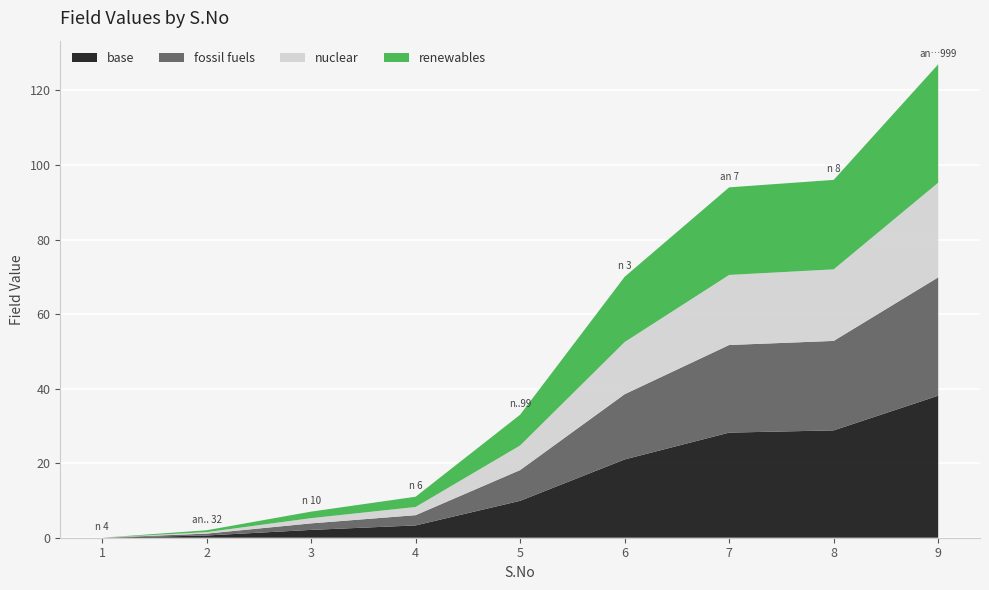

Reading right to left, list all the values displayed in this chart.

9=127	8=96	7=94	6=70	5=33	4=11	3=7	2=2	1=0